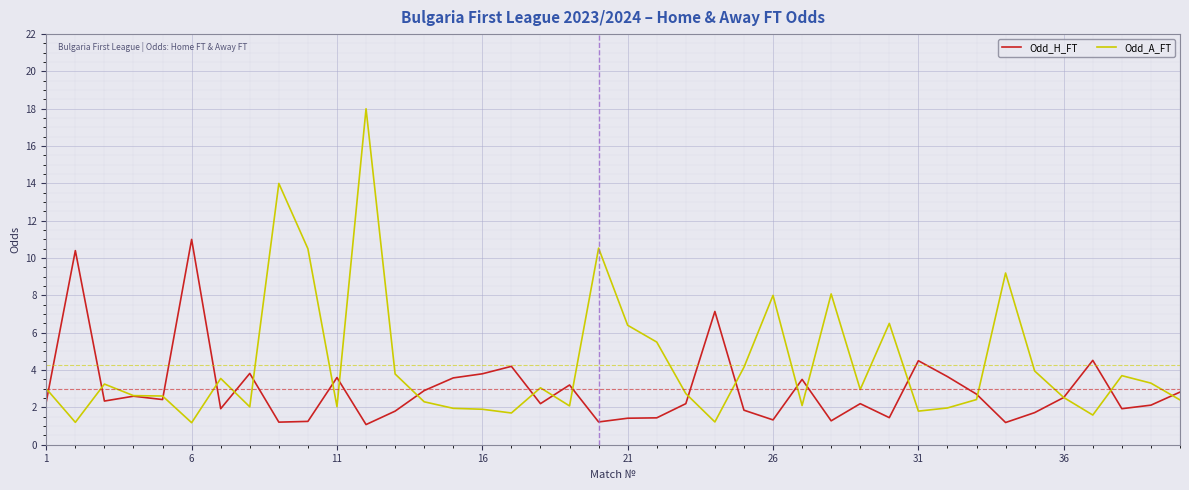

True or false: Odd_H_FT has more than 0 points higher than both neighbors.

True